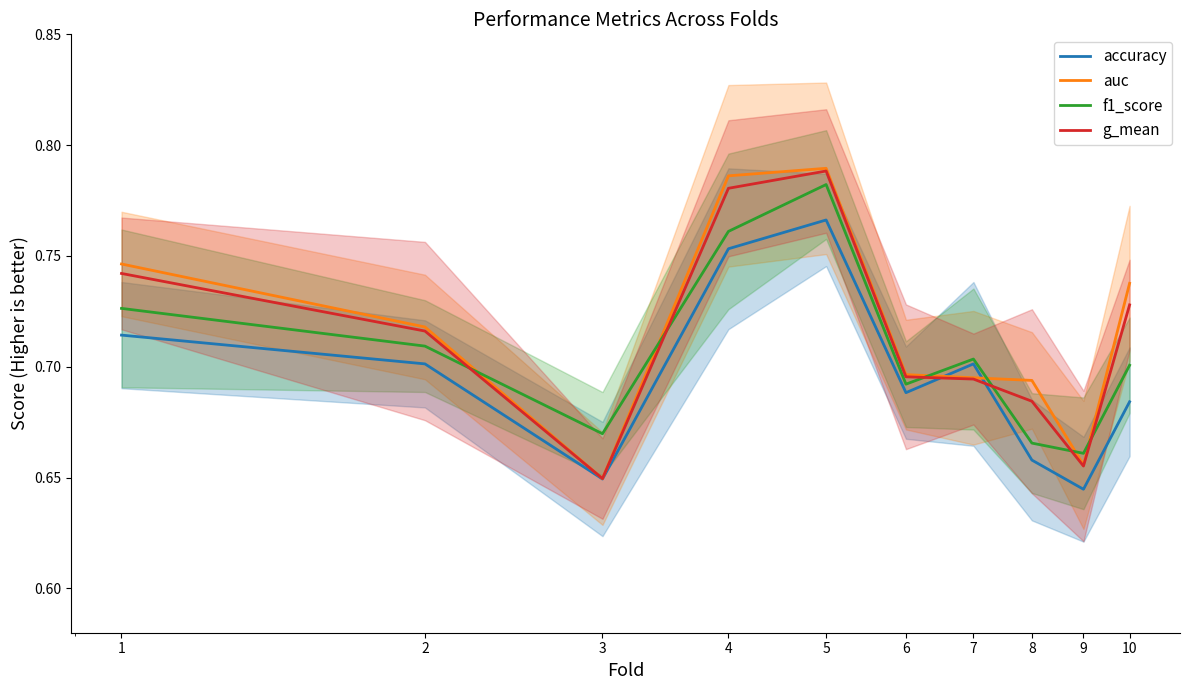

True or false: accuracy has a value of 0.6 at 3.

True